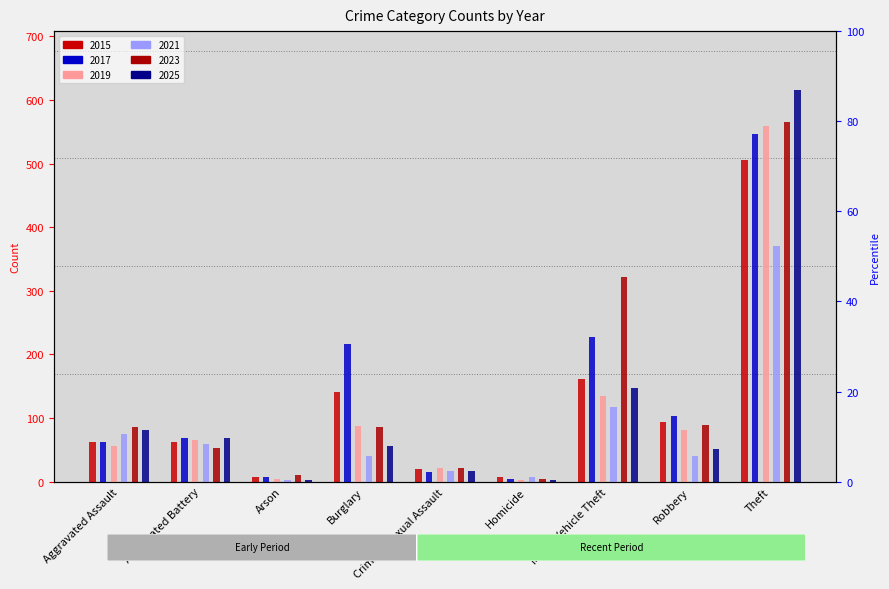

At which category is the sum across all series the highest?

Theft